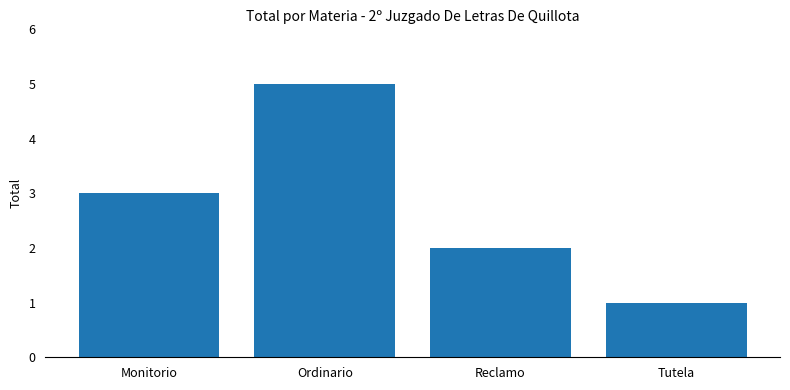

What is the sum of the values at Ordinario and Tutela?

6